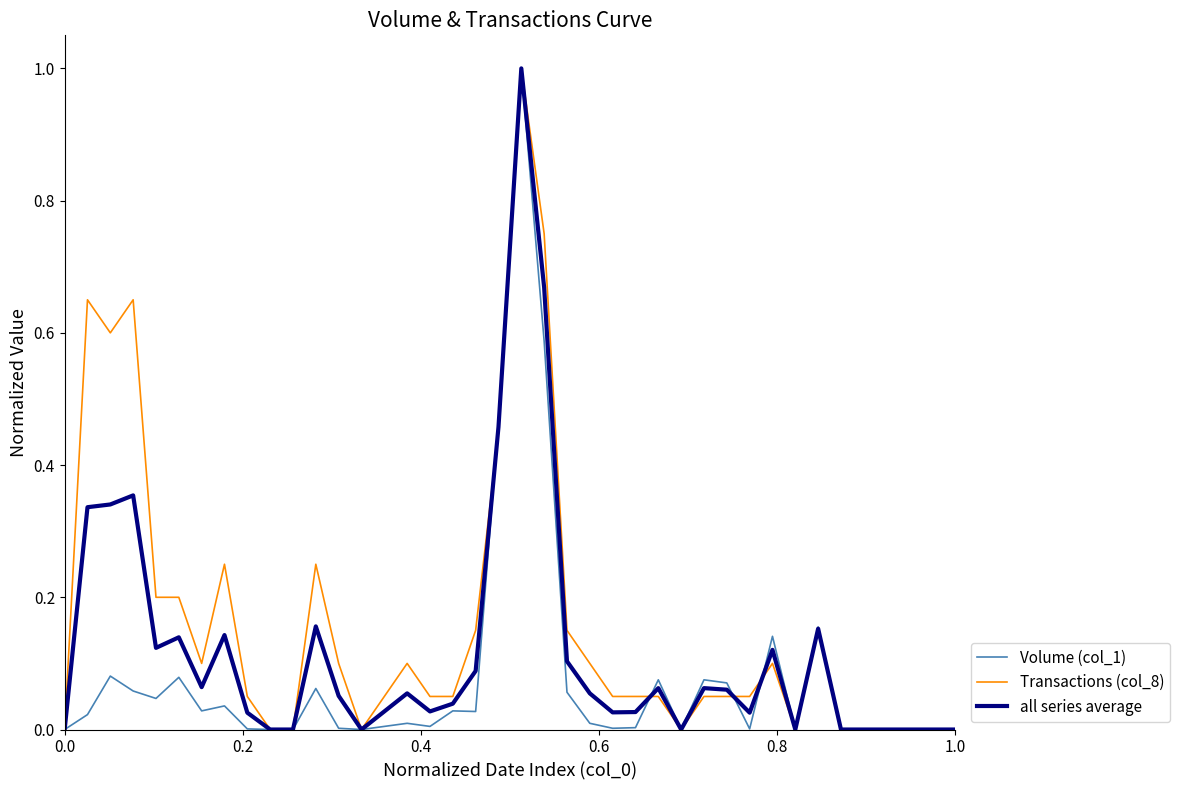

What is the maximum value shown in the chart?

1.0